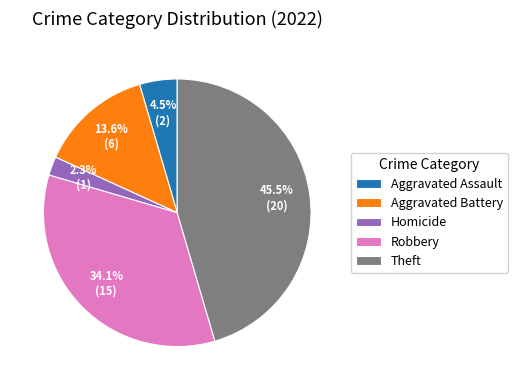

How much of the chart is everything except Robbery?

65.9%